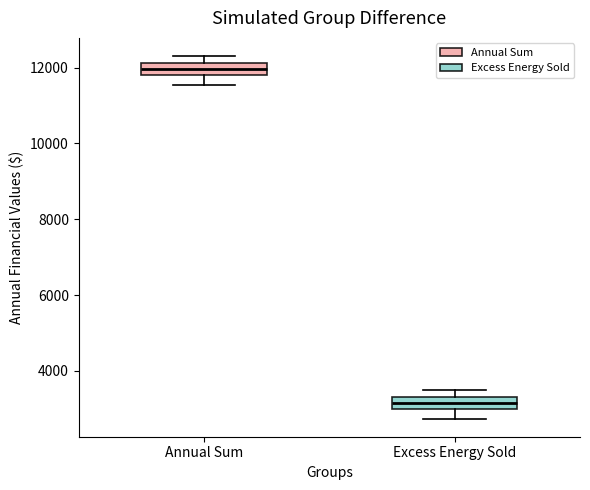

Reading left to right, read every box against the y-axis: the position of its median line, the range the box covers, and the ends of its whiskers. The values are not printed on the chart, so give them approximately, as read against the axis.

Annual Sum: median 12000, box 11800 to 12200, whiskers 11600 to 12400
Excess Energy Sold: median 3200, box 3000 to 3400, whiskers 2800 to 3400 (above the box's upper edge)